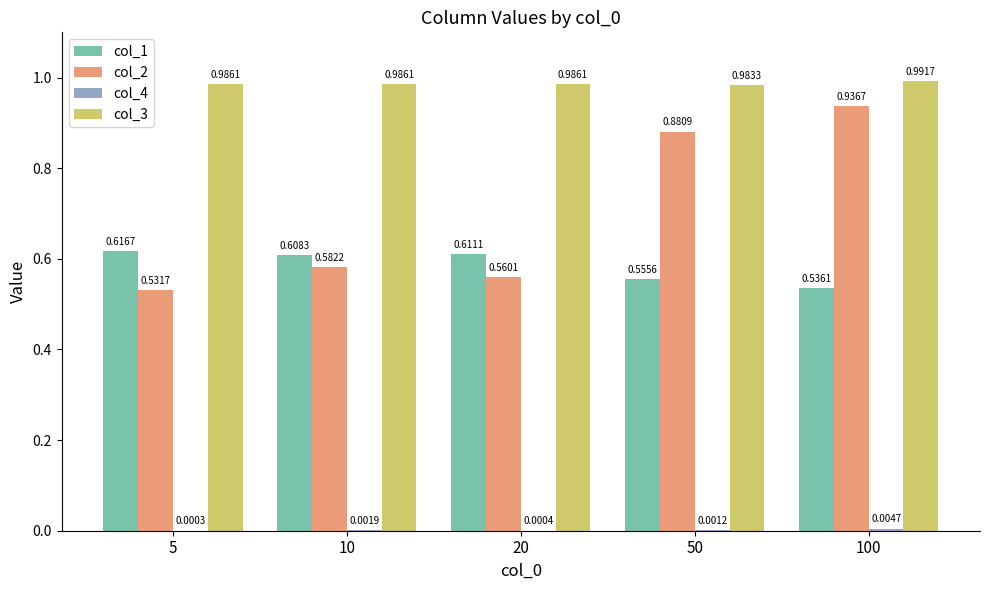

Which series has the widest spread of values?

col_2